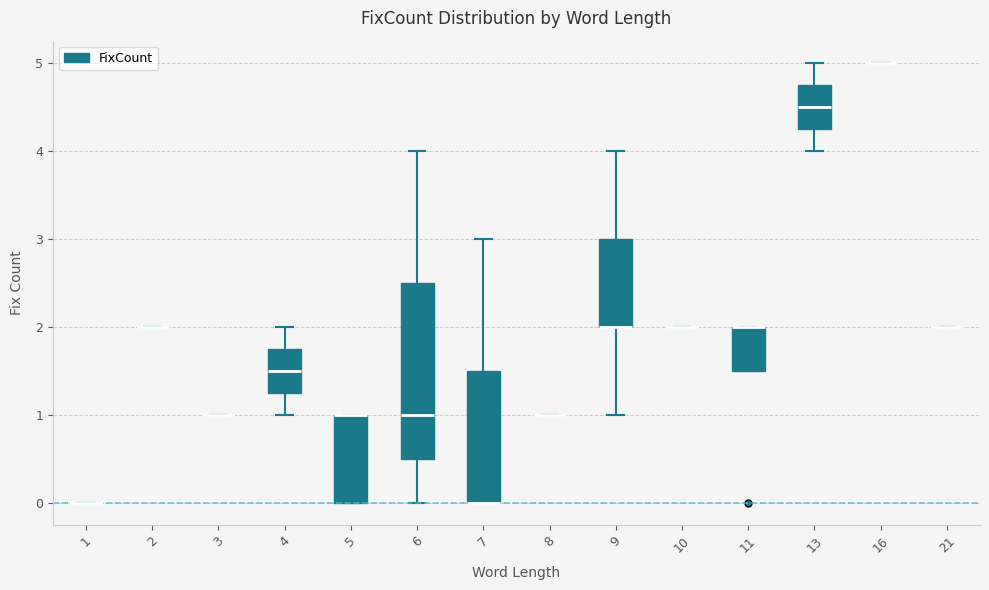

Reading left to right, transcribe this box plot: for each box, give where its median line is, the range the box spans, and where its two whiskers end, as read against the y-axis. The values are not printed on the chart, so give them approximately, as read against the axis.

1: box collapsed to a line at 0.0, whiskers 0.0 to 0.0
2: box collapsed to a line at 2.0, whiskers 2.0 to 2.0
3: box collapsed to a line at 1.0, whiskers 1.0 to 1.0
4: median 1.5, box 1.3 to 1.8, whiskers 1.0 to 2.0
5: median 1.0 (drawn on the box's upper edge), box 0.0 to 1.0, whiskers 0.0 to 1.0
6: median 1.0, box 0.5 to 2.5, whiskers 0.0 to 4.0
7: median 0.0 (drawn on the box's lower edge), box 0.0 to 1.5, whiskers 0.0 to 3.0
8: box collapsed to a line at 1.0, whiskers 1.0 to 1.0
9: median 2.0 (drawn on the box's lower edge), box 2.0 to 3.0, whiskers 1.0 to 4.0
10: box collapsed to a line at 2.0, whiskers 2.0 to 2.0
11: median 2.0 (drawn on the box's upper edge), box 1.5 to 2.0, whiskers 1.5 to 2.0
13: median 4.5, box 4.3 to 4.8, whiskers 4.0 to 5.0
16: box collapsed to a line at 5.0, whiskers 5.0 to 5.0
21: box collapsed to a line at 2.0, whiskers 2.0 to 2.0